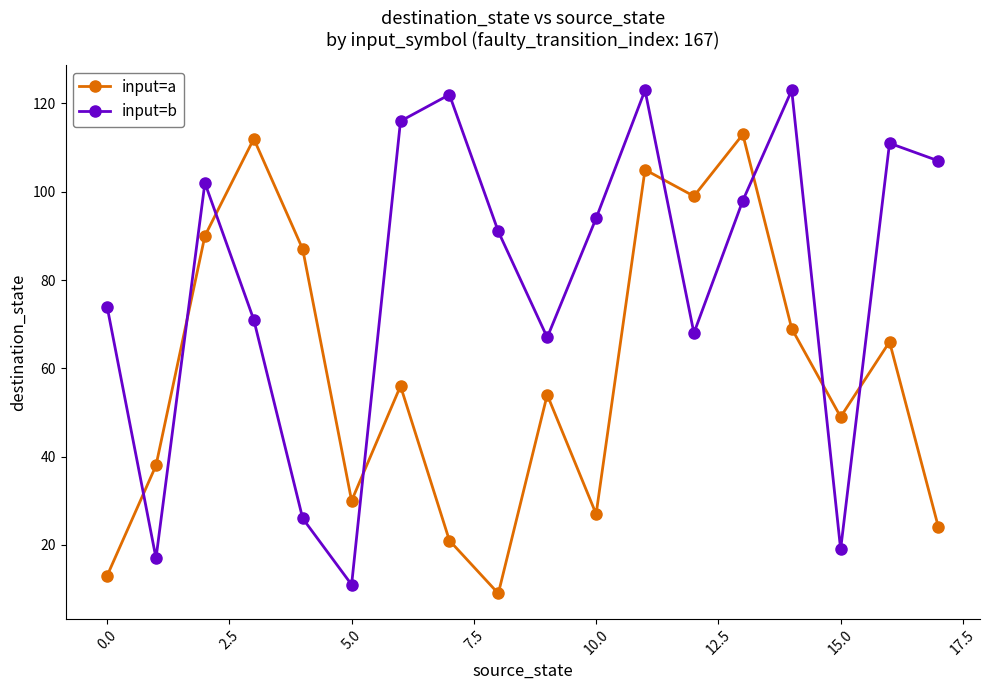

What is the difference between the second highest and second lowest values in the input=b series?

106